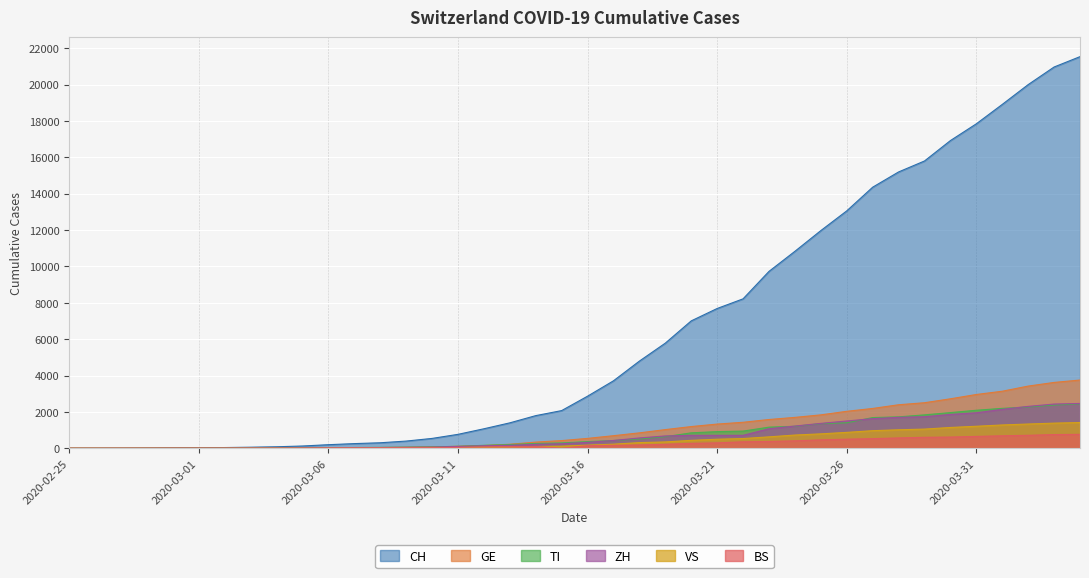

True or false: CH has more than 0 points higher than both neighbors.

False